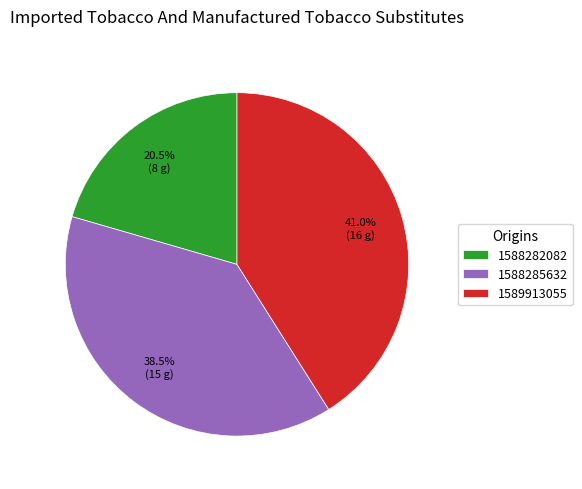

To the nearest percent, what is the average slice percentage?

33%